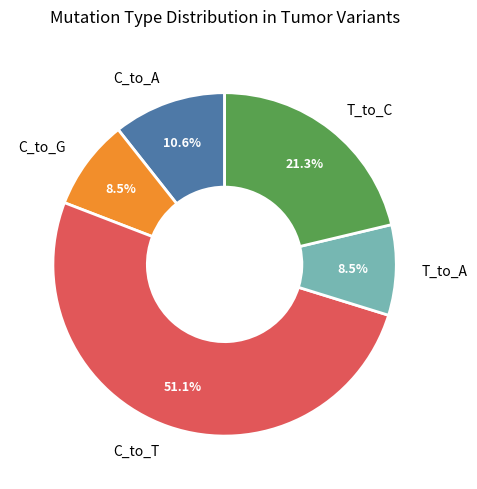

What is the largest slice in the pie chart?

C_to_T